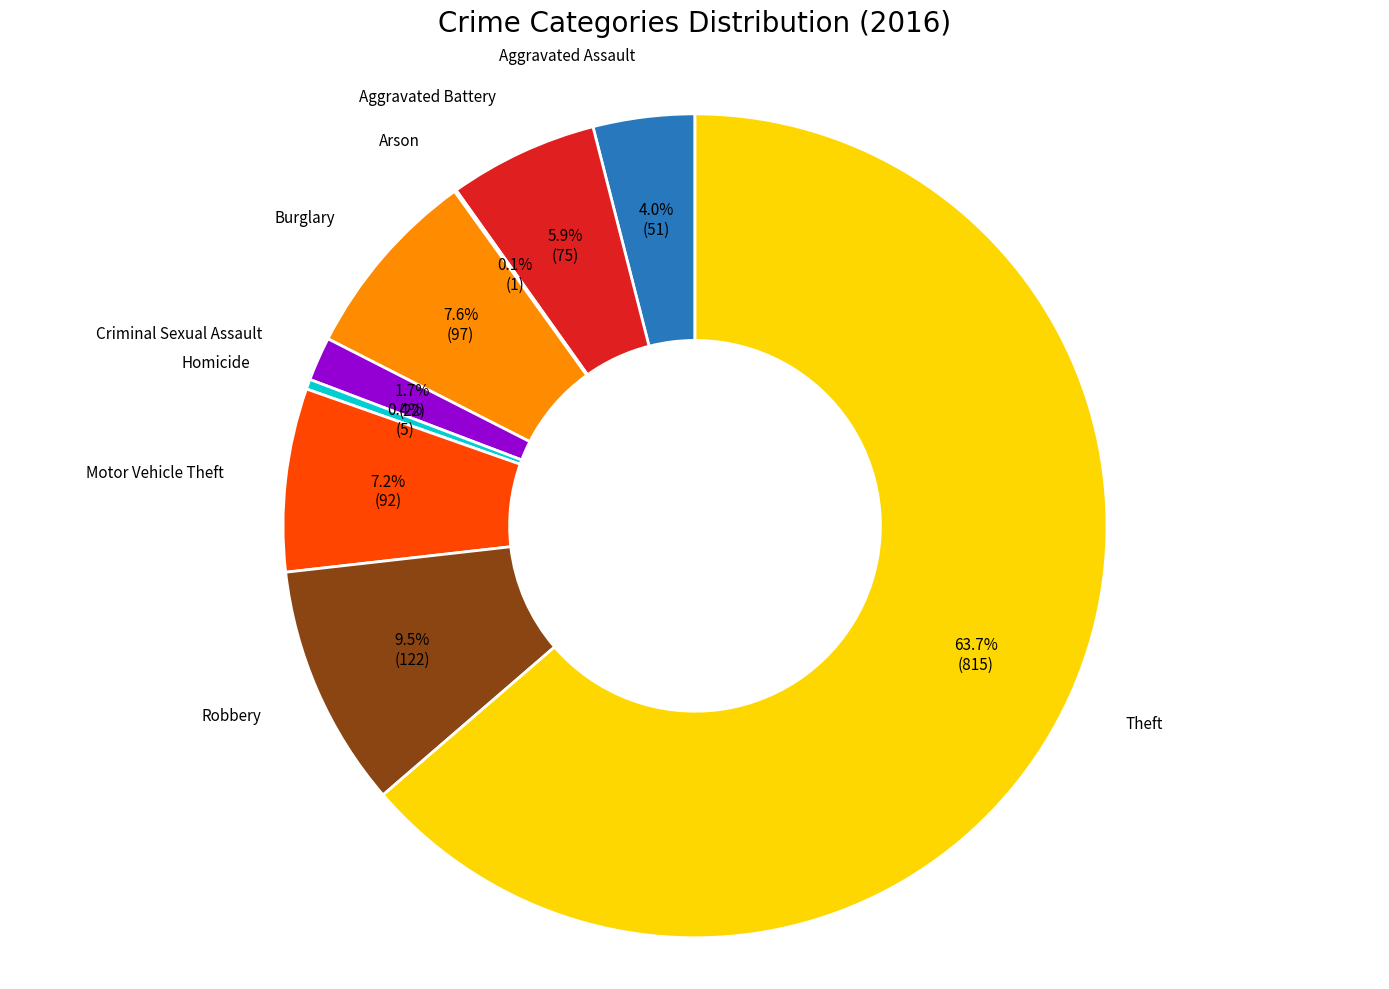

Does any single category account for the majority?

Yes